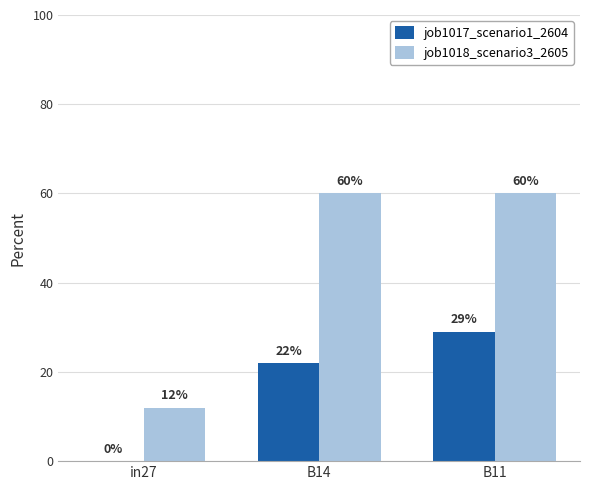

How many groups of bars are there?

3